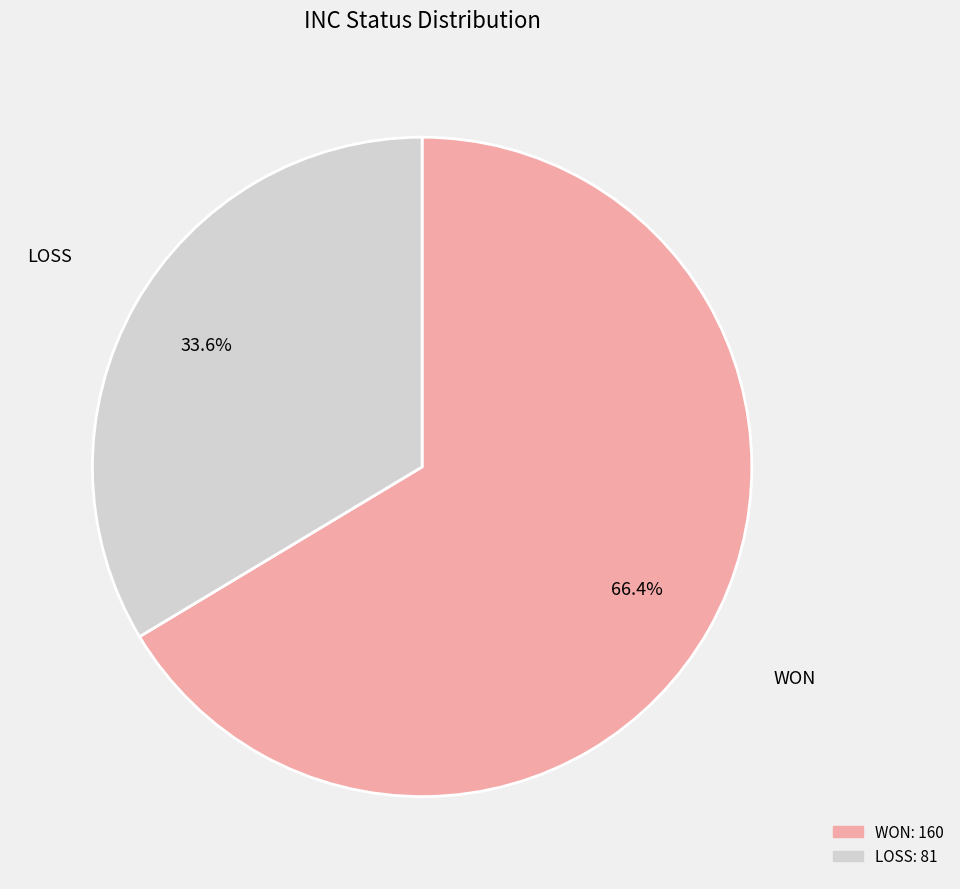

To the nearest percent, what is the combined percentage of LOSS and WON?

100%